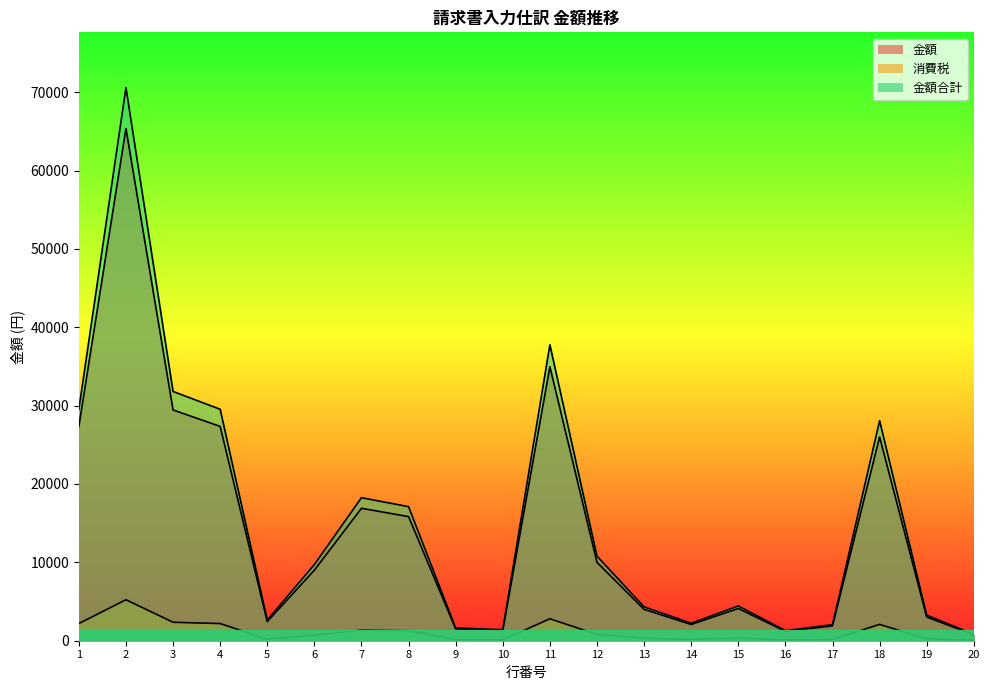

How many data points in 金額 are above 9000?

9